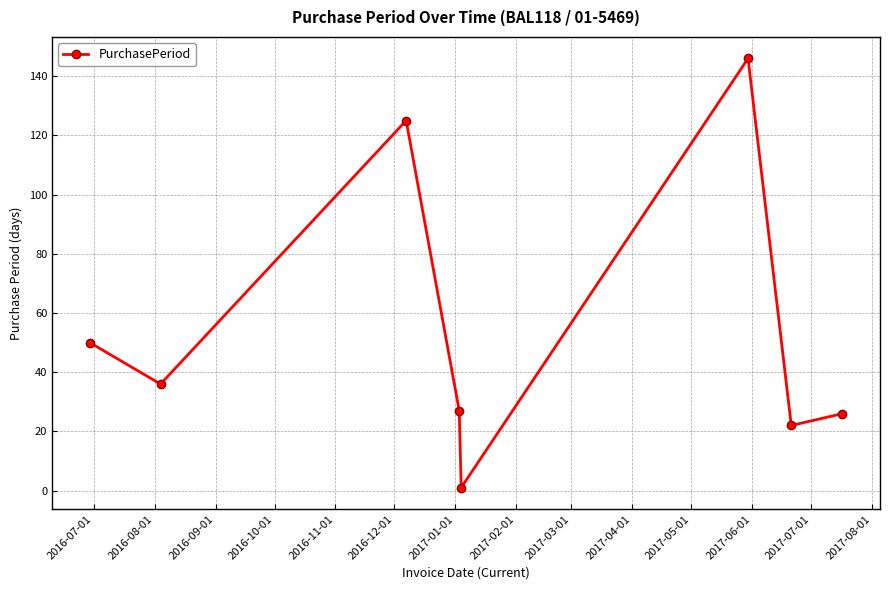

Reading left to right, extract all data points from this chart.

50	36	125	27	1	146	22	26